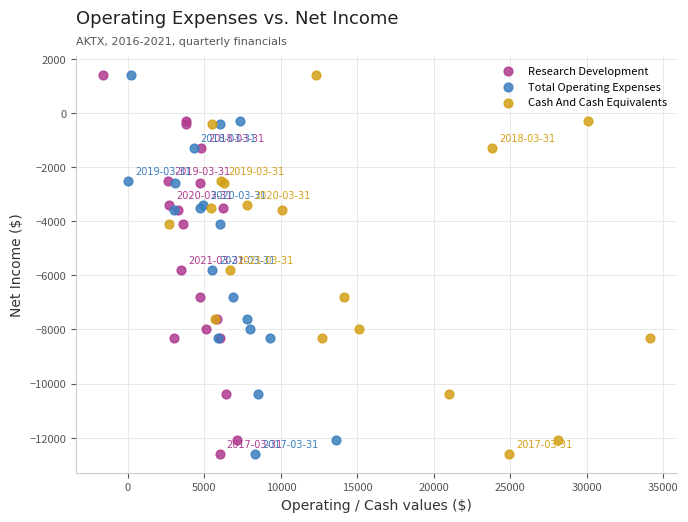

What are all the series names shown in the legend?

Research Development, Total Operating Expenses, Cash And Cash Equivalents